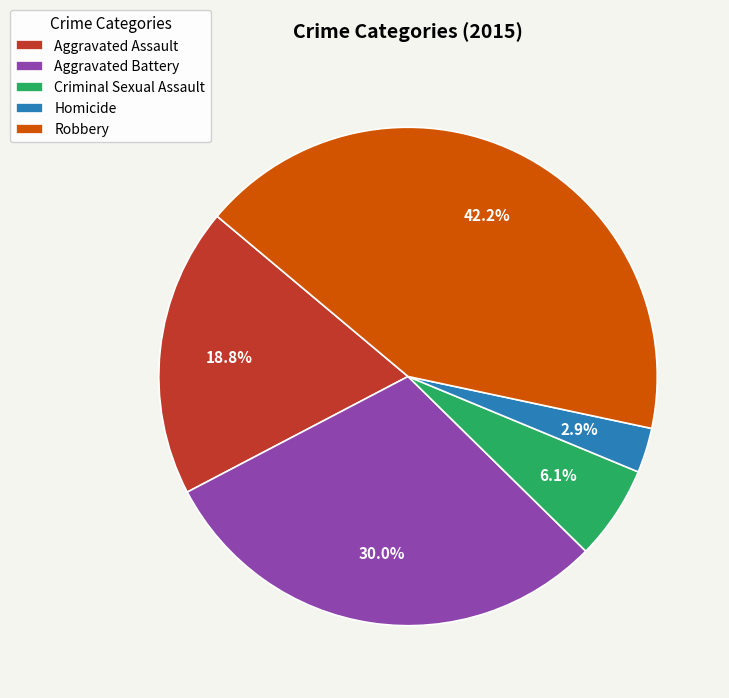

To the nearest percent, what is the difference between the largest and smallest slice percentages?

39%